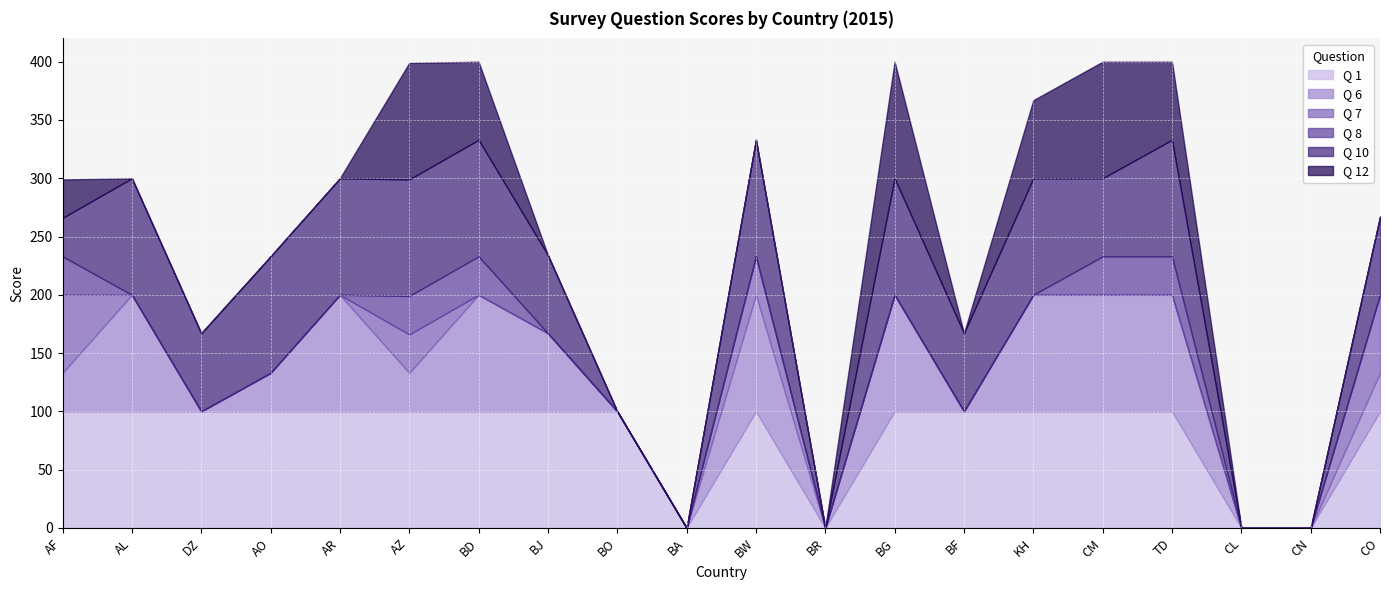

Is it true that Q 1 equals 0 at BA?

True